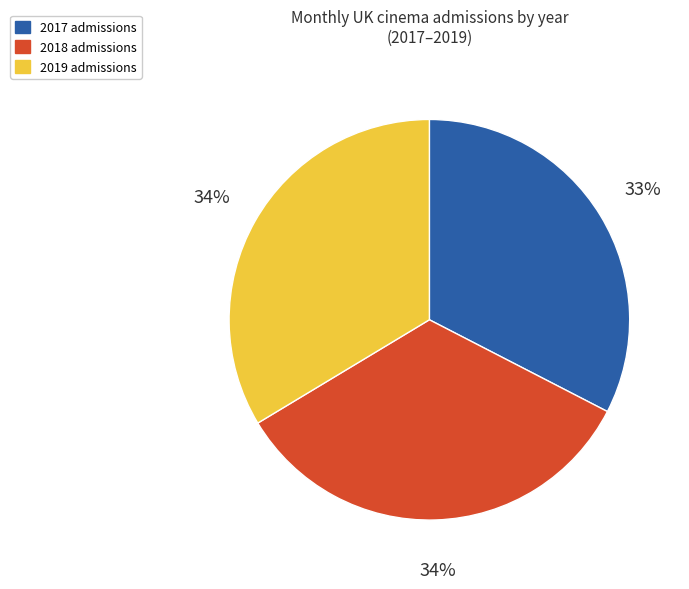

Does any single category account for the majority?

No